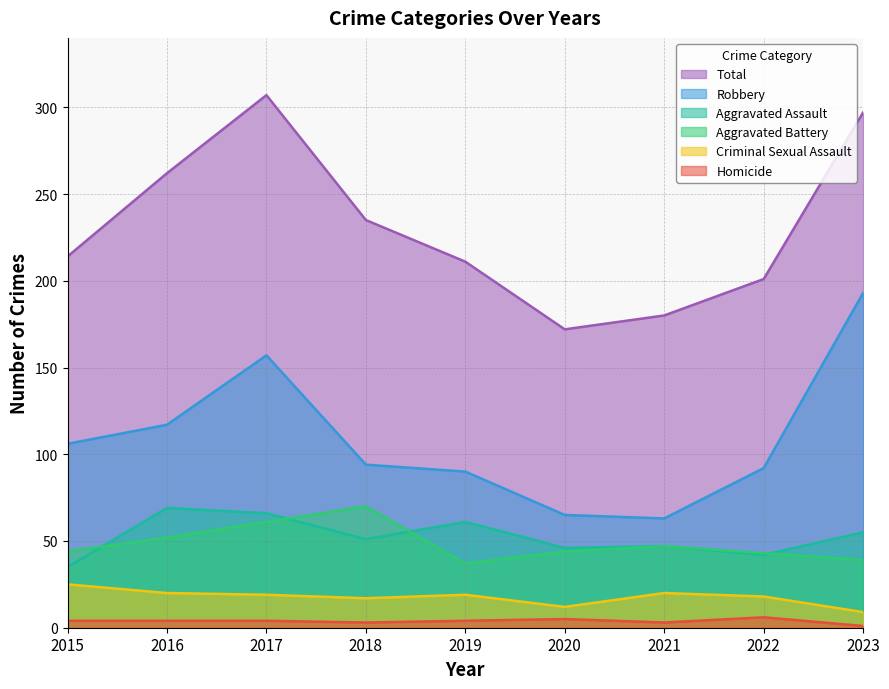

True or false: Criminal Sexual Assault and Homicide intersect in this chart.

False